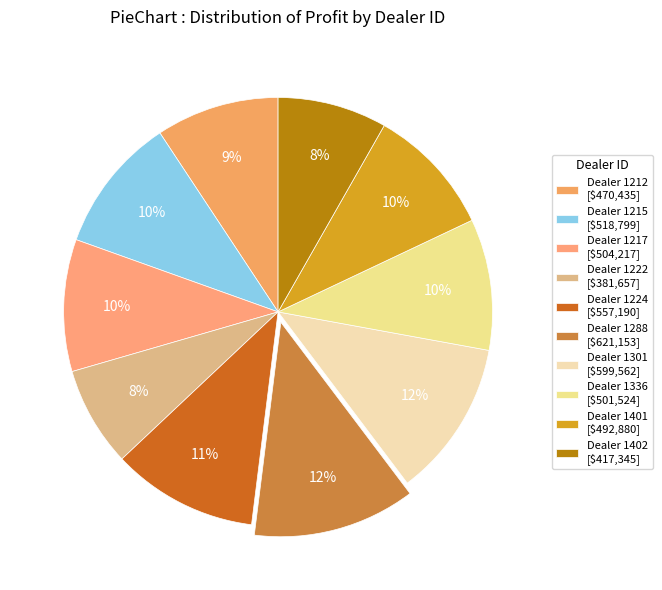

What is the smallest slice in the pie chart?

1222